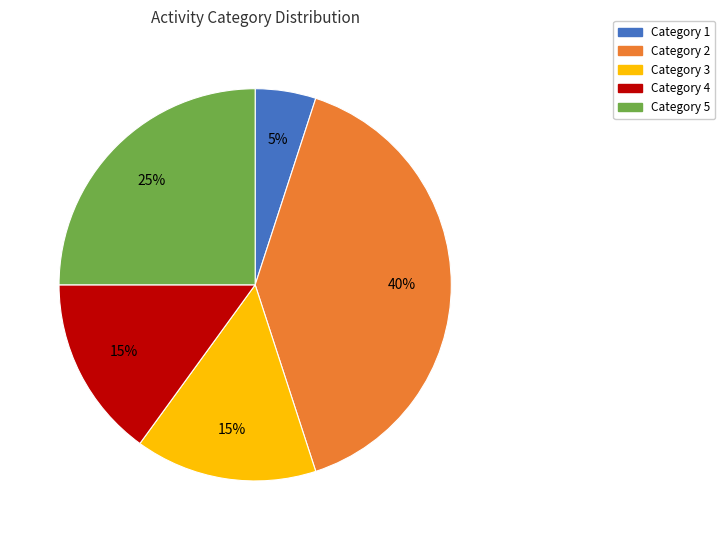

Is there a majority slice in this chart?

No